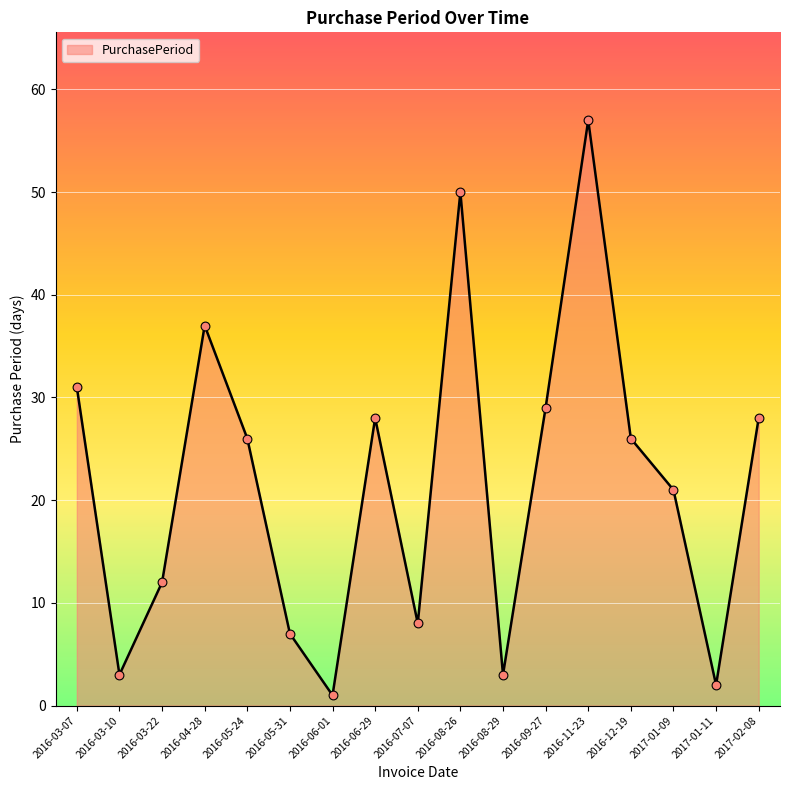

Between 2017-01-11 and 2016-05-24, which is larger?

2016-05-24